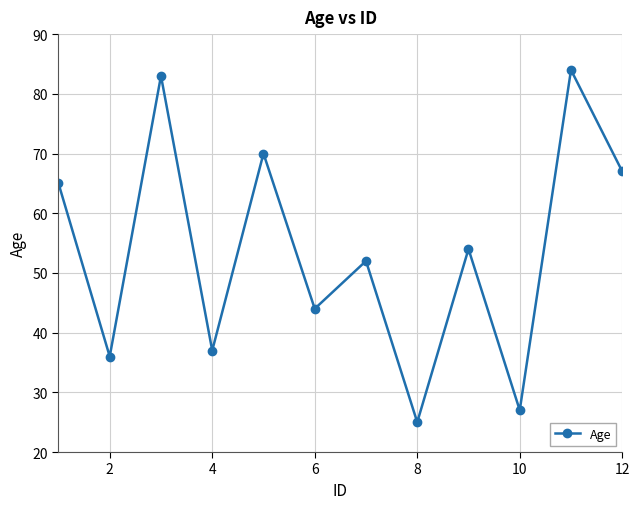

How many interior local peaks (higher than both neighbors) does the data have?

5